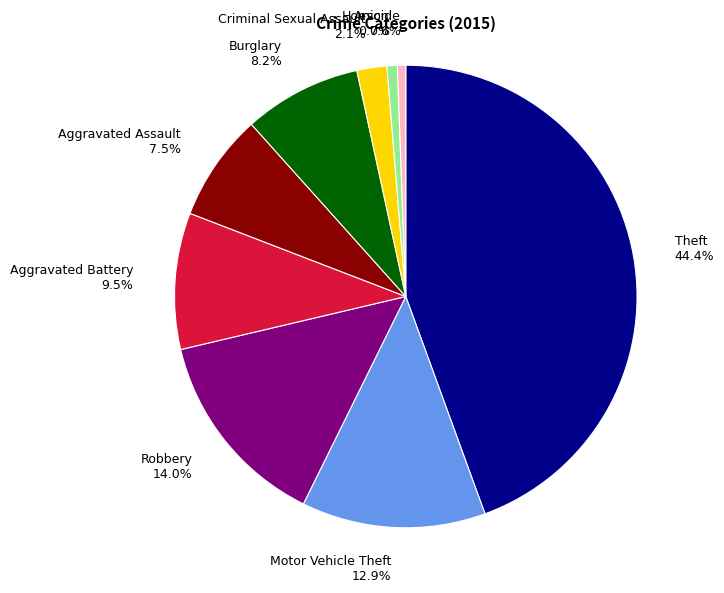

Is Robbery the majority of the pie?

No